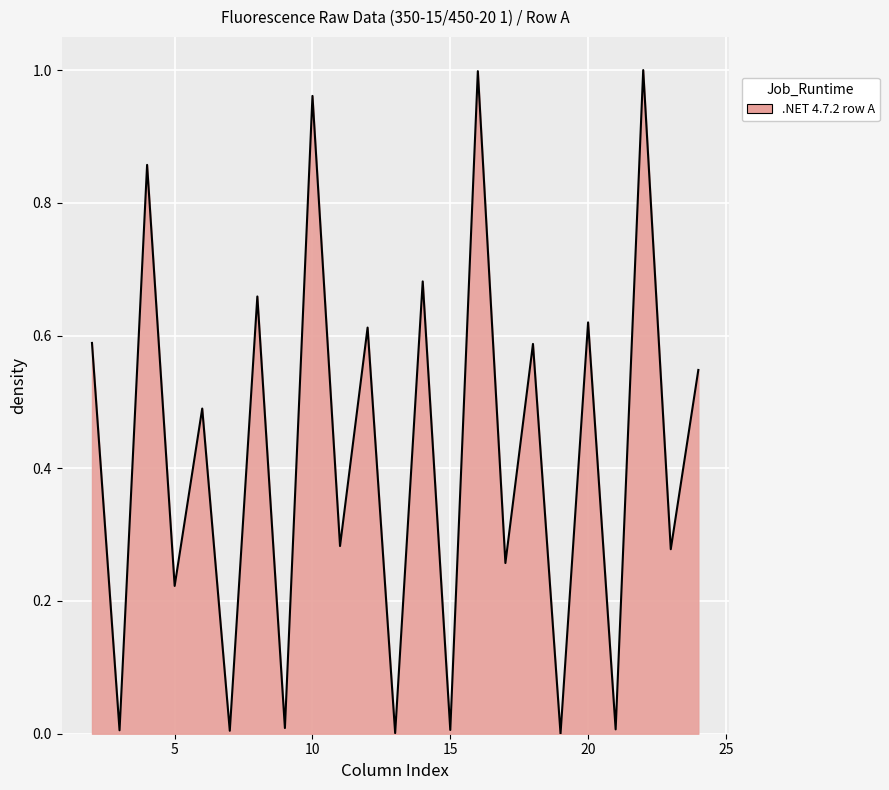

What is the greatest value displayed?

1.0